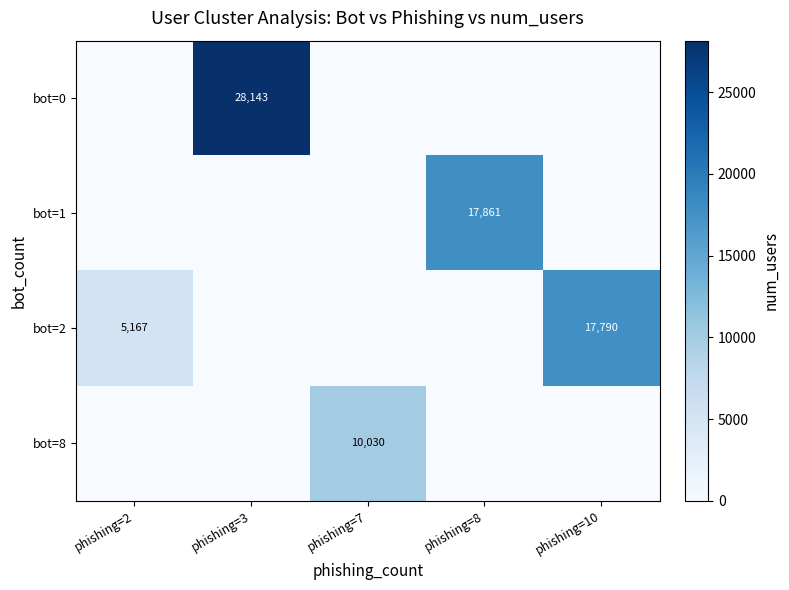

The bot=2 series shows 2455 at phishing=2. True or false?

False